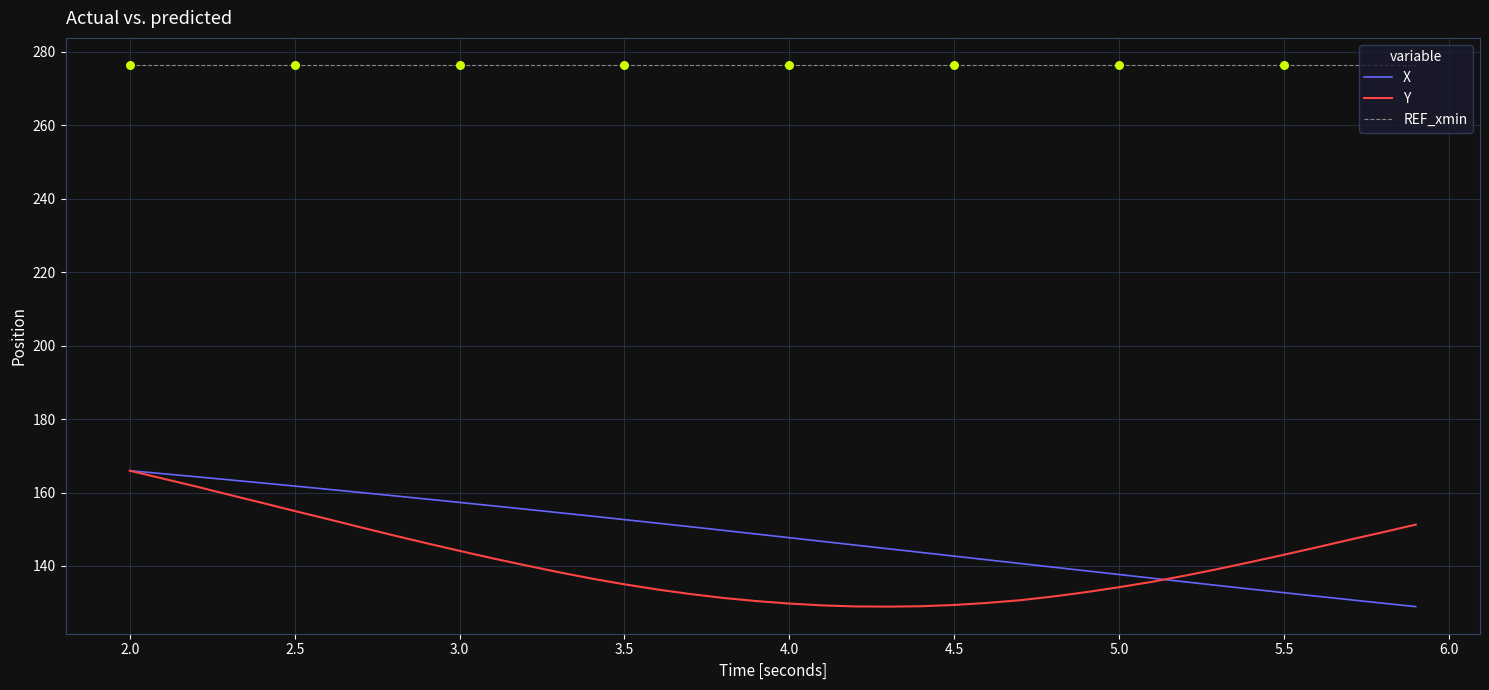

At how many categories does at least one series exceed 222?

40